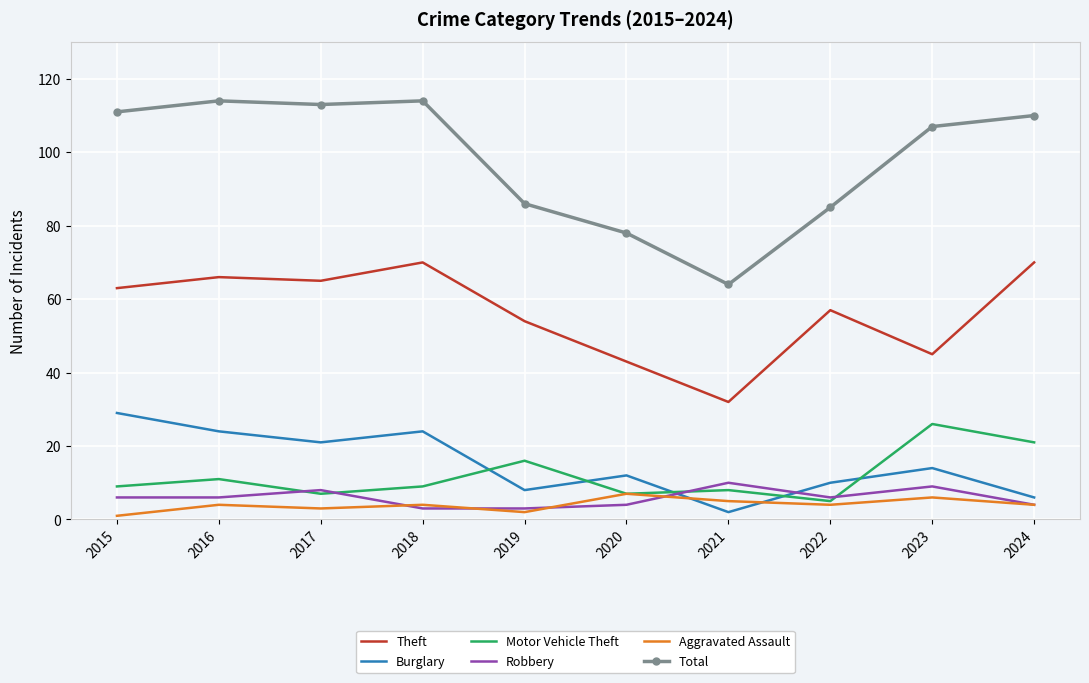

Read the Aggravated Assault value at 2015.

1